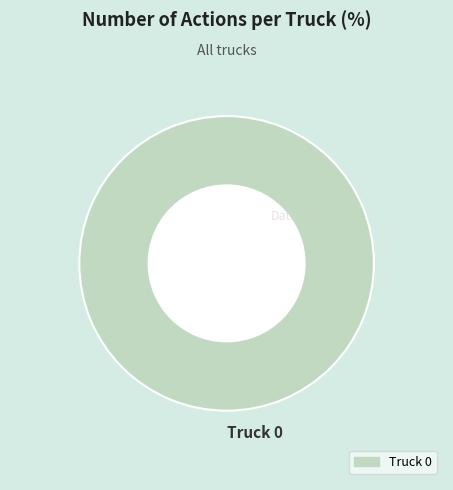

Rank the categories by value from highest to lowest.

Truck 0